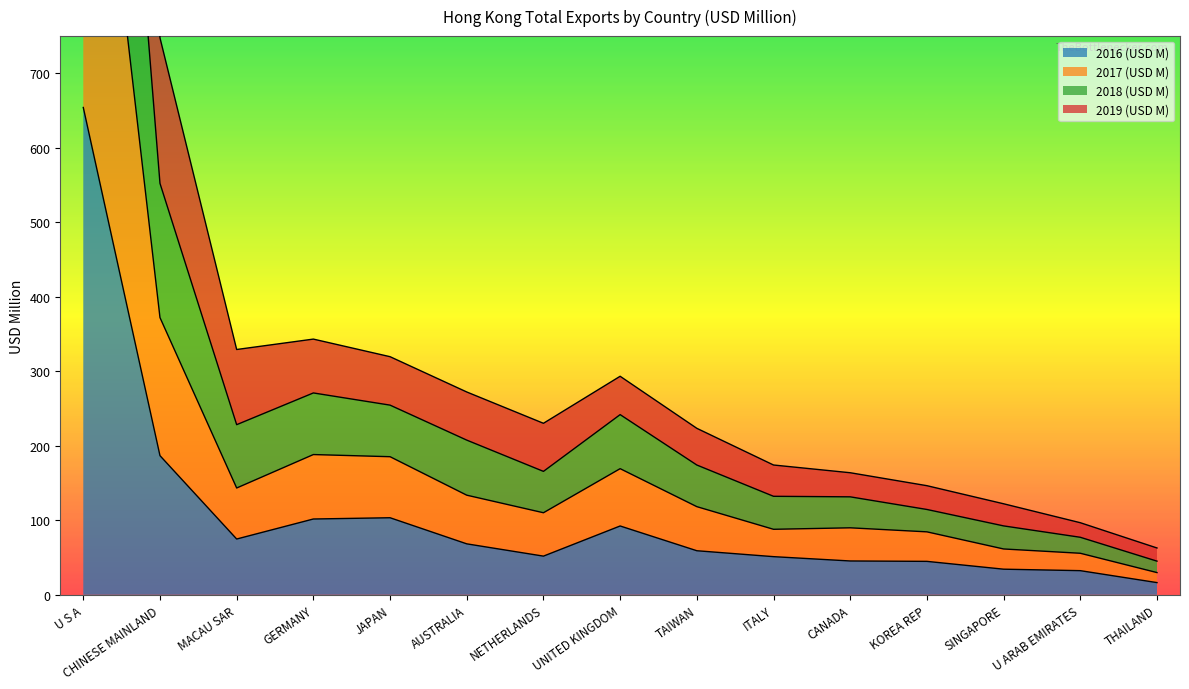

True or false: 2017 (USD M) and 2016 (USD M) intersect in this chart.

False